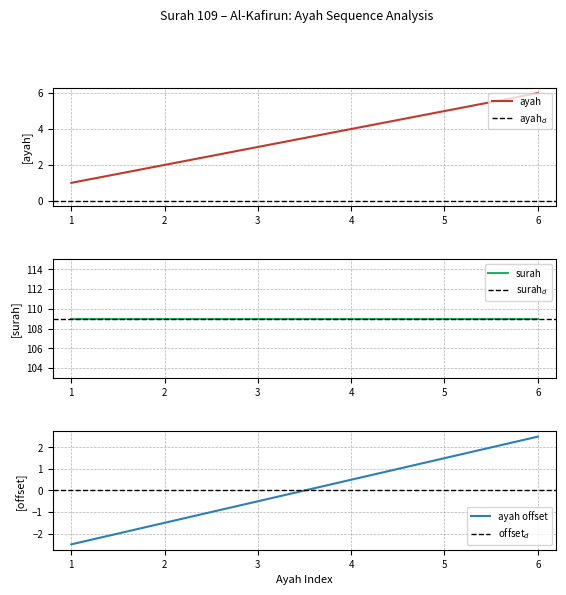

Count the values in the range 2 to 5.

4